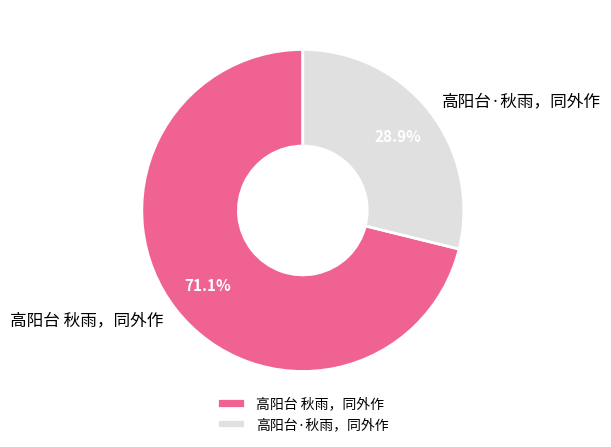

Is it true that 高阳台 秋雨，同外作 is 82% of the pie?

False